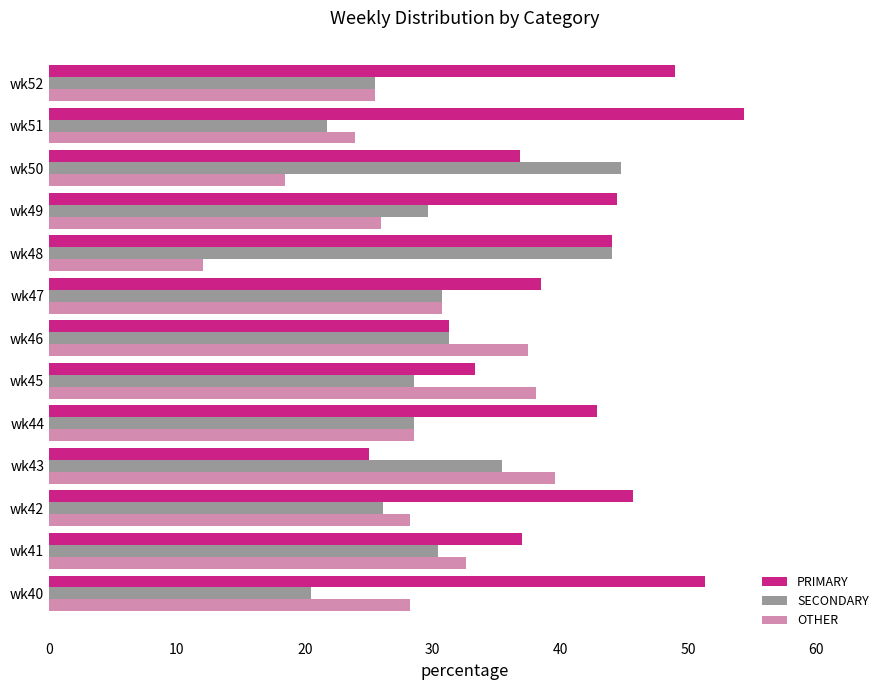

Rank the series by their maximum value, from lowest to highest.

OTHER, SECONDARY, PRIMARY